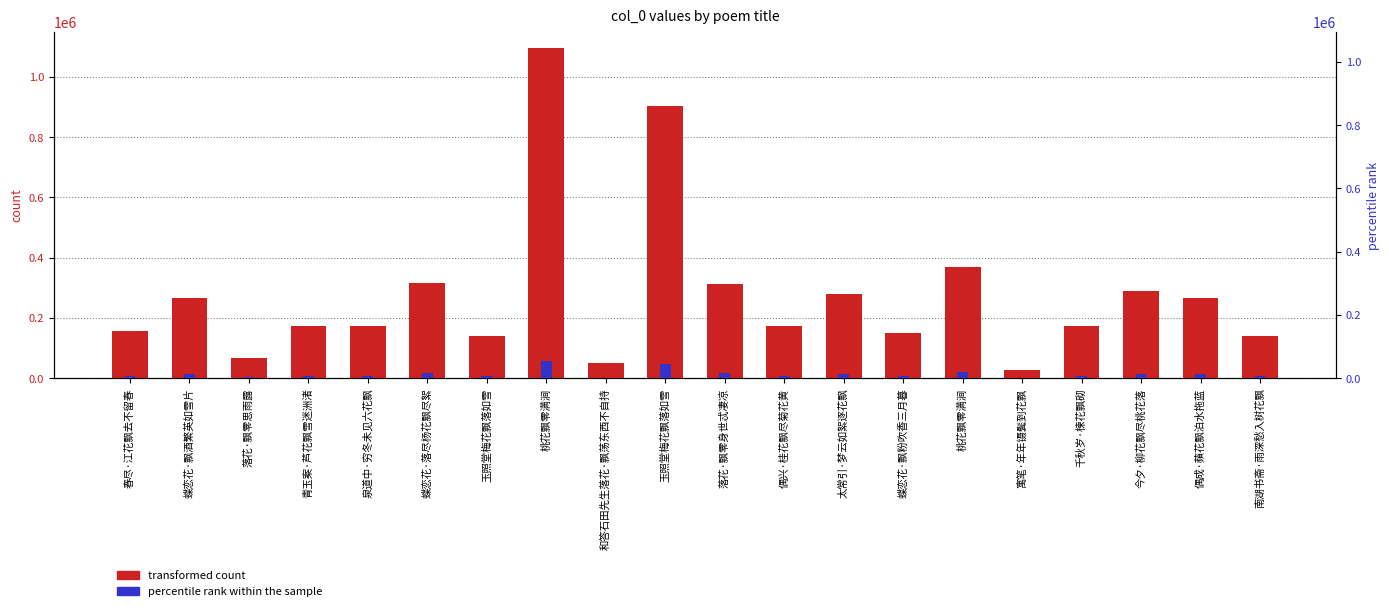

What is the label of the 7th bar from the right?

蝶恋花·飘粉吹香三月暮